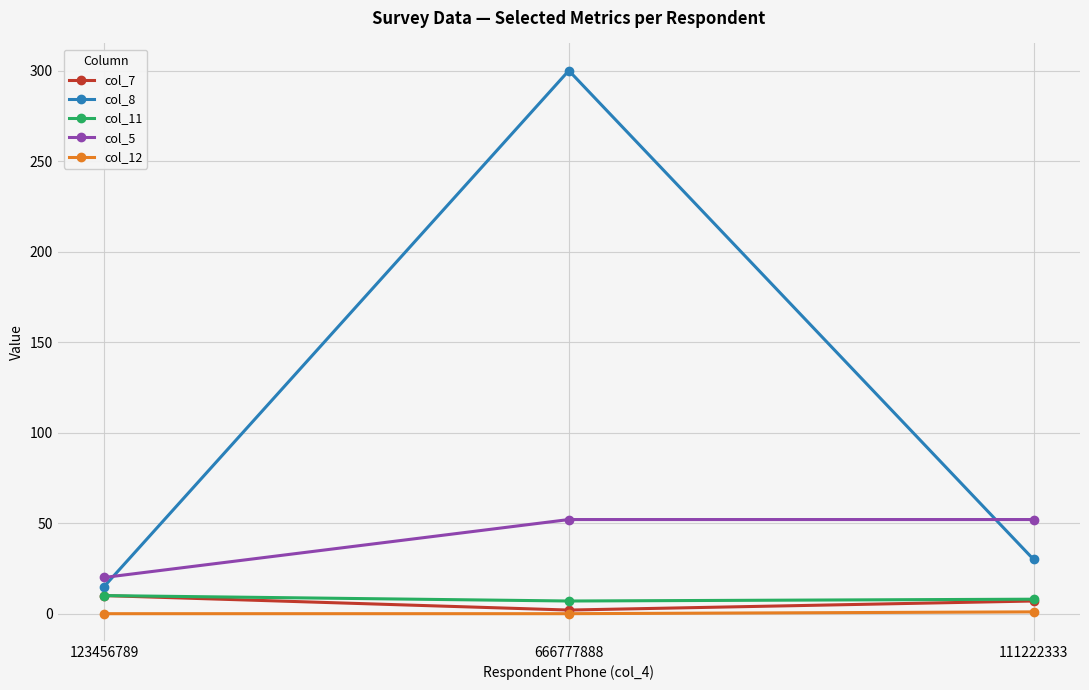

What are all the series names shown in the legend?

col_7, col_8, col_11, col_5, col_12